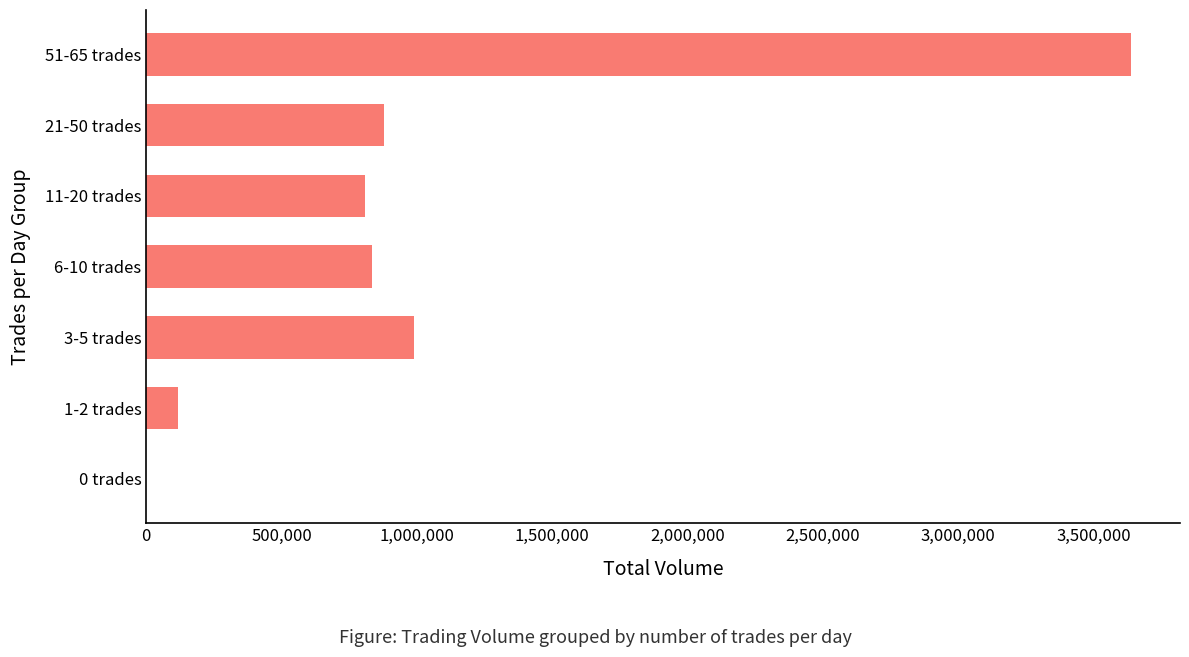

Where is the data nearest to the value 1819000?

3-5 trades